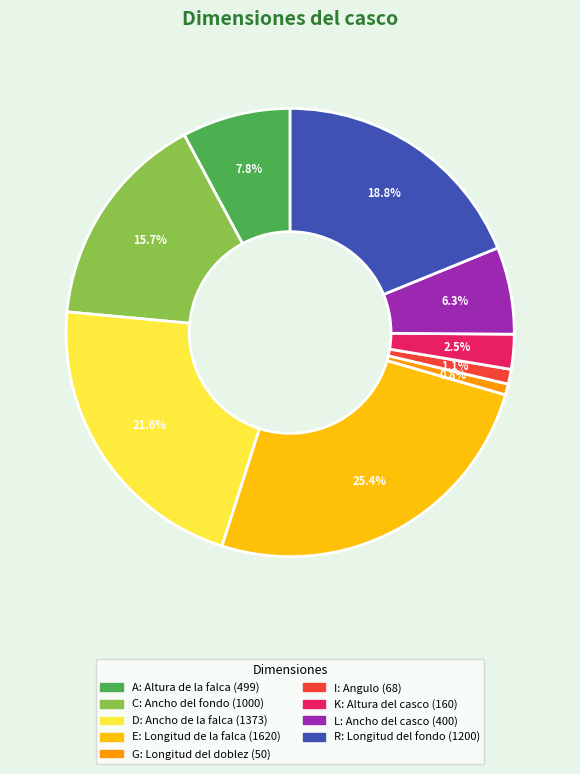

Is there any slice that represents more than half of the pie?

No